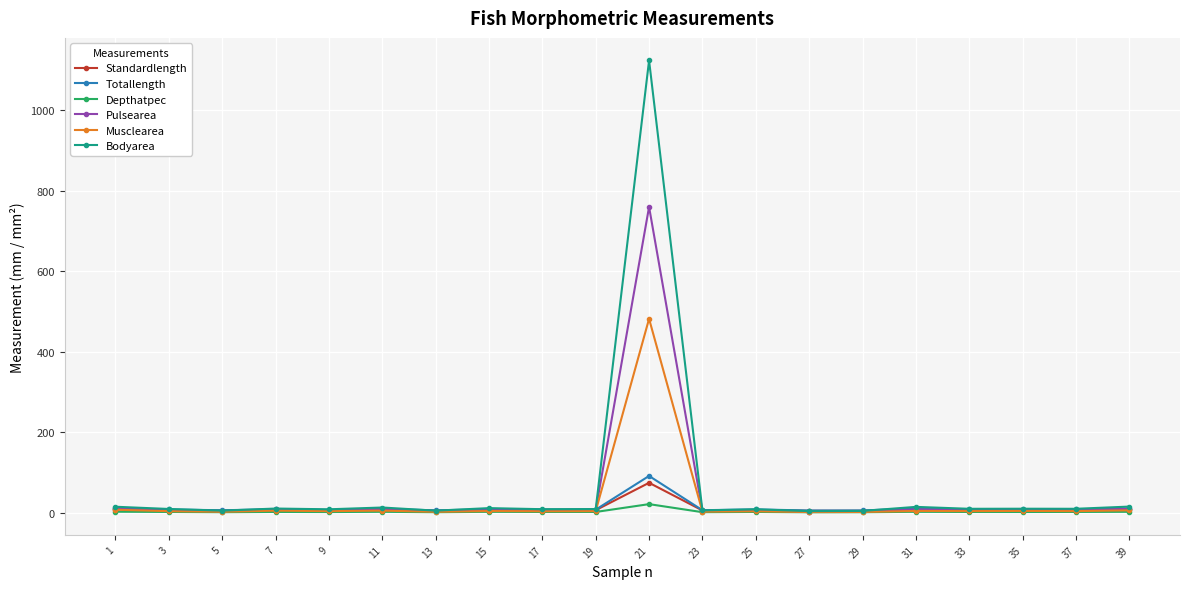

Which series has the largest range (max minus min)?

Bodyarea